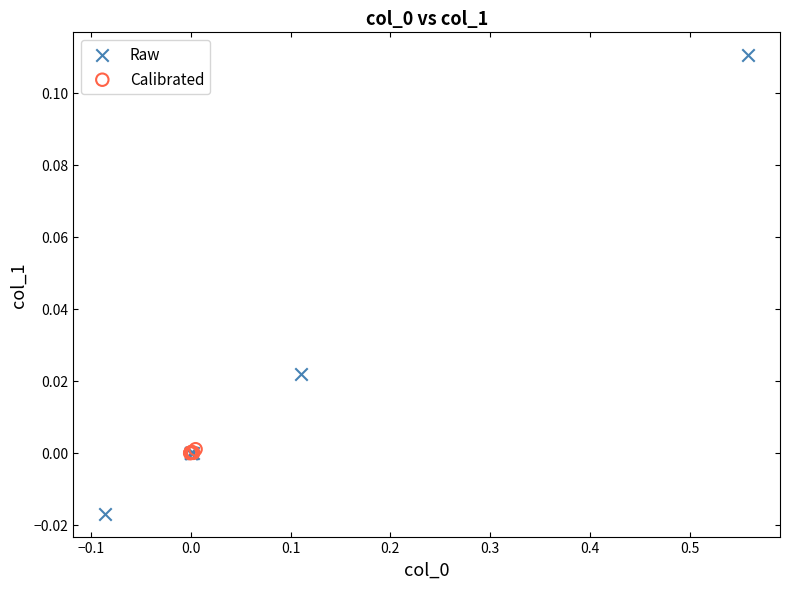

Which series reaches the minimum Y coordinate?

Raw